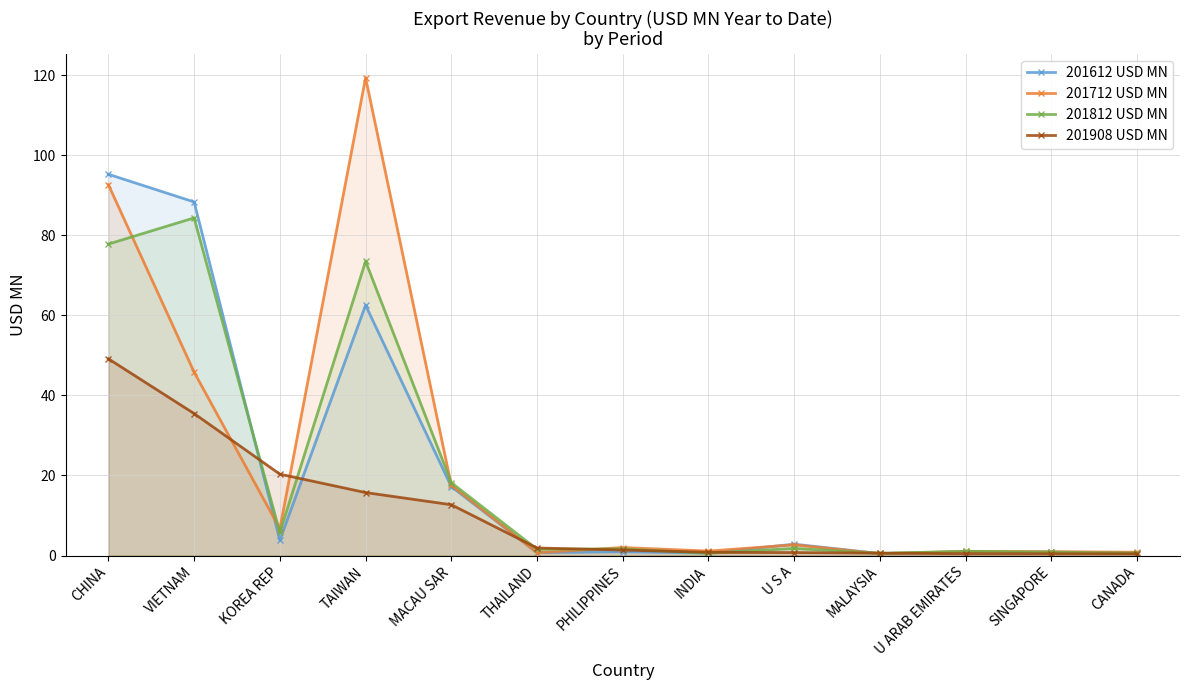

What position from the left is KOREA REP?

3